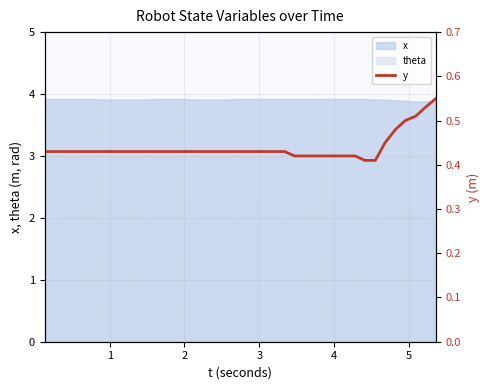

How many lines are shown in the chart?

1